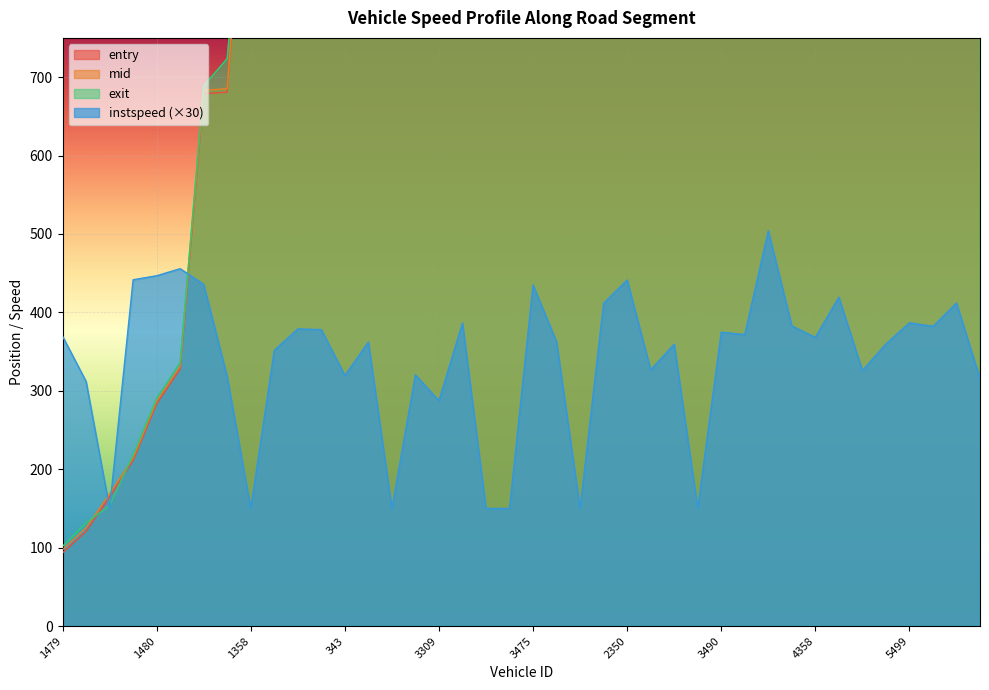

What are all the series names shown in the legend?

entry, mid, exit, instspeed